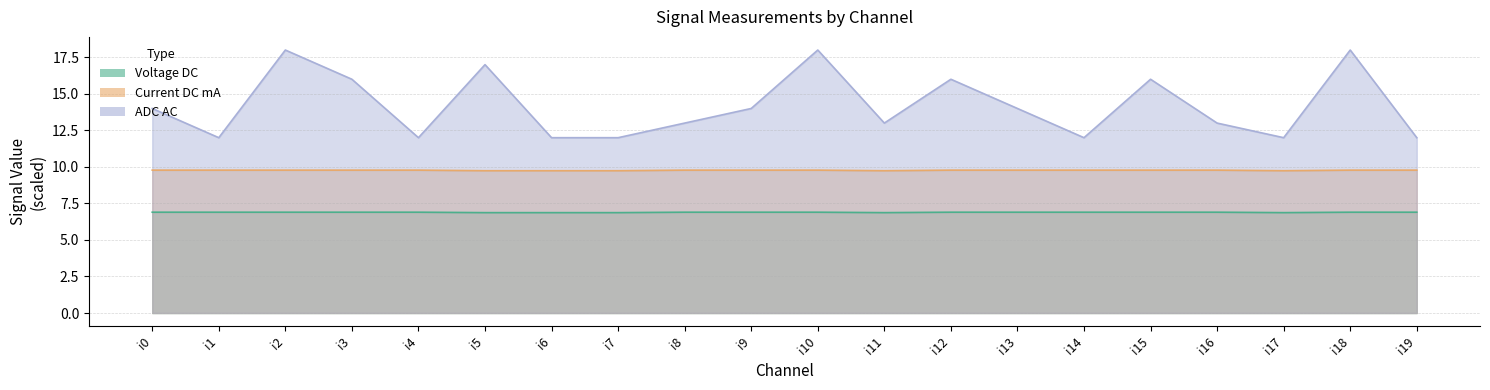

Where is ADC AC nearest to the value 15?

i0